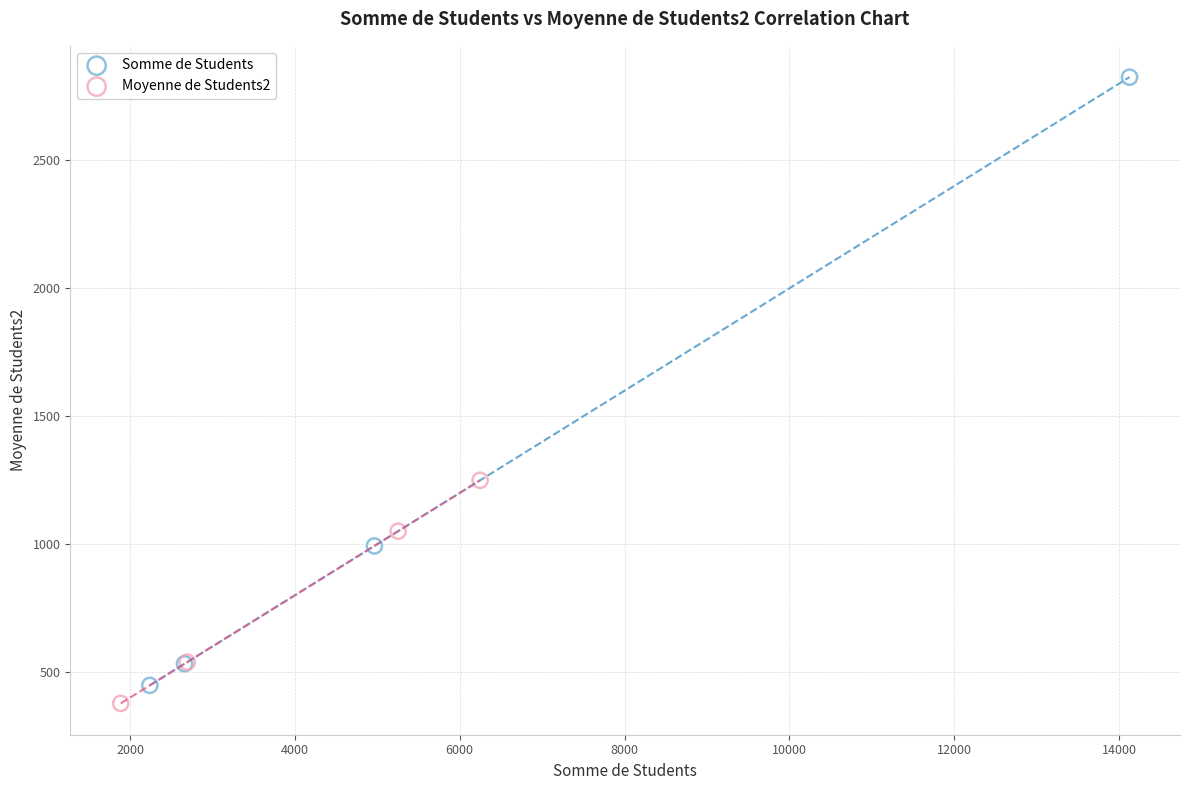

Which series contains the highest Y value?

Somme de Students